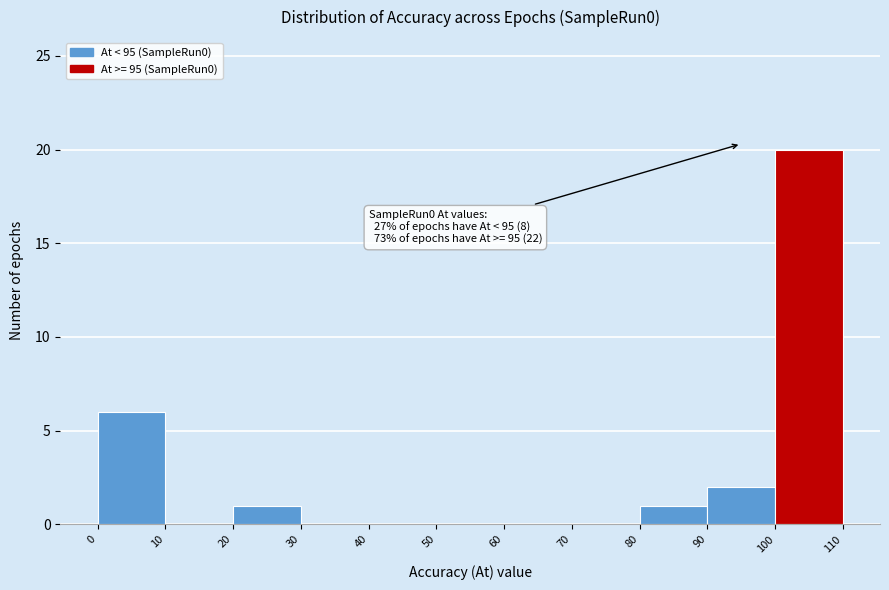

Over which range of the x-axis is the bar tallest?

100 to 110